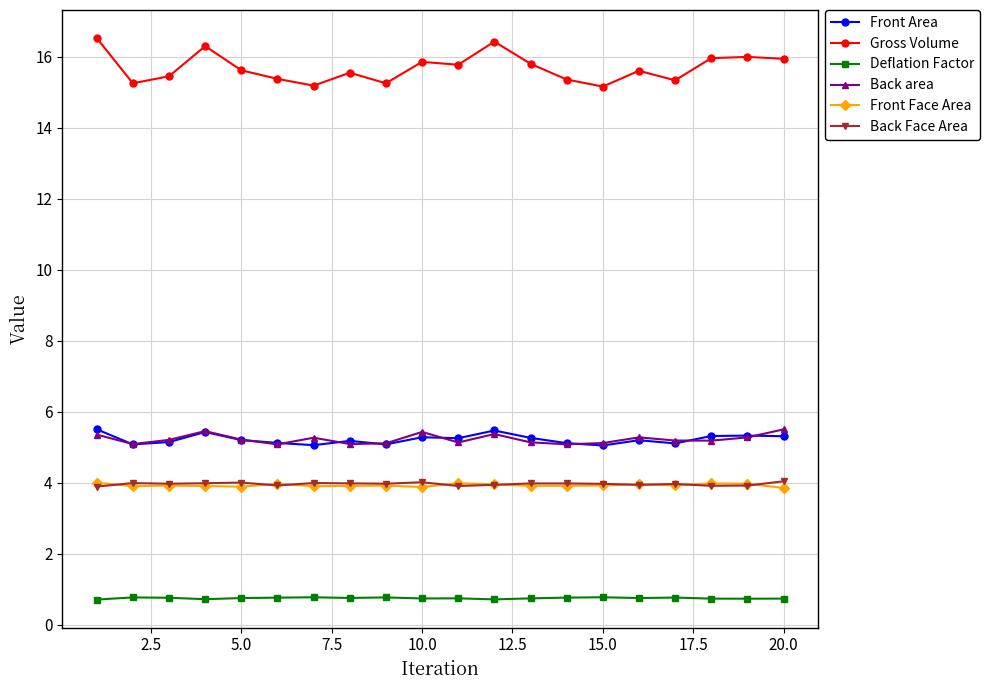

Which series has the largest total across all categories?

Gross Volume